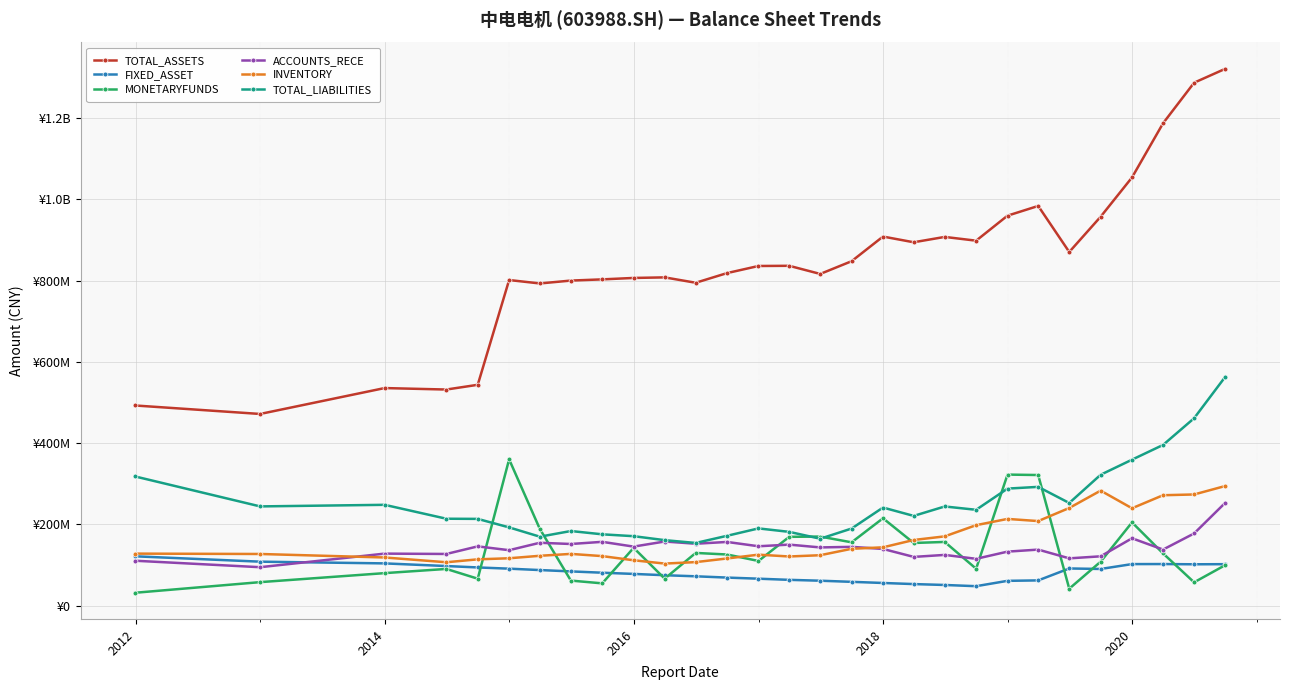

What are all the series names shown in the legend?

TOTAL_ASSETS, FIXED_ASSET, MONETARYFUNDS, ACCOUNTS_RECE, INVENTORY, TOTAL_LIABILITIES